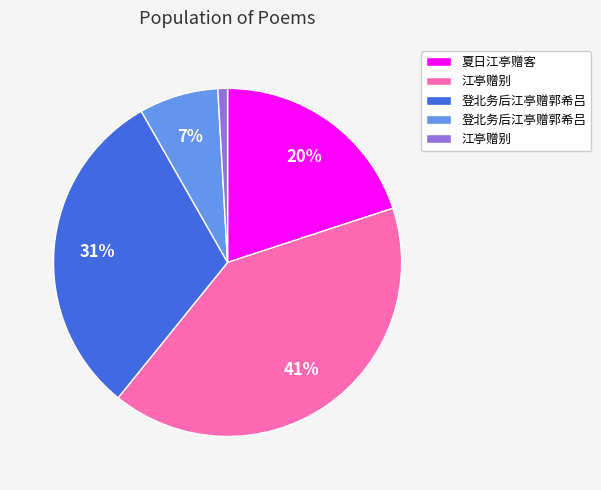

To the nearest percent, what is the difference between the largest and smallest slice percentages?

40%